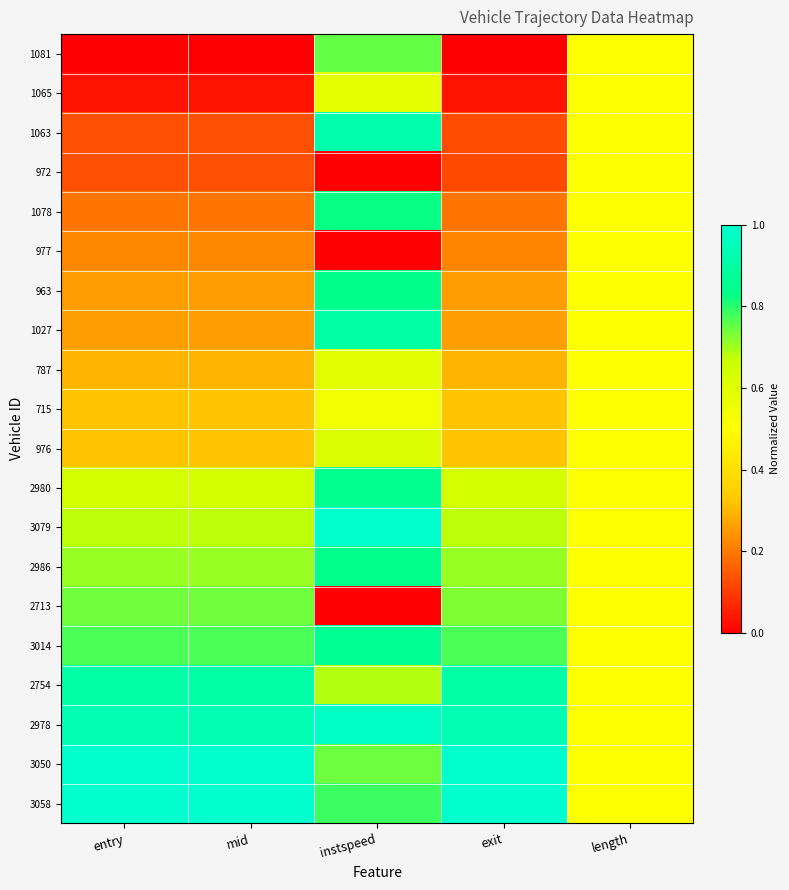

Reading left to right, list all the values displayed in this chart.

1081: entry=0.0	mid=0.0	instspeed=0.8	exit=0.0	length=0.5
1065: entry=0.0	mid=0.0	instspeed=0.6	exit=0.0	length=0.5
1063: entry=0.1	mid=0.1	instspeed=0.9	exit=0.1	length=0.5
972: entry=0.1	mid=0.1	instspeed=0.0	exit=0.1	length=0.5
1078: entry=0.2	mid=0.2	instspeed=0.8	exit=0.2	length=0.5
977: entry=0.2	mid=0.2	instspeed=0.0	exit=0.2	length=0.5
963: entry=0.3	mid=0.3	instspeed=0.8	exit=0.3	length=0.5
1027: entry=0.3	mid=0.3	instspeed=0.9	exit=0.3	length=0.5
787: entry=0.3	mid=0.3	instspeed=0.6	exit=0.3	length=0.5
715: entry=0.3	mid=0.3	instspeed=0.5	exit=0.3	length=0.5
976: entry=0.3	mid=0.3	instspeed=0.6	exit=0.3	length=0.5
2980: entry=0.6	mid=0.6	instspeed=0.9	exit=0.6	length=0.5
3079: entry=0.7	mid=0.7	instspeed=1.0	exit=0.7	length=0.5
2986: entry=0.7	mid=0.7	instspeed=0.8	exit=0.7	length=0.5
2713: entry=0.7	mid=0.7	instspeed=0.0	exit=0.7	length=0.5
3014: entry=0.8	mid=0.8	instspeed=0.9	exit=0.8	length=0.5
2754: entry=0.9	mid=0.9	instspeed=0.7	exit=0.9	length=0.5
2978: entry=0.9	mid=0.9	instspeed=1.0	exit=0.9	length=0.5
3050: entry=1.0	mid=1.0	instspeed=0.7	exit=1.0	length=0.5
3058: entry=1.0	mid=1.0	instspeed=0.8	exit=1.0	length=0.5